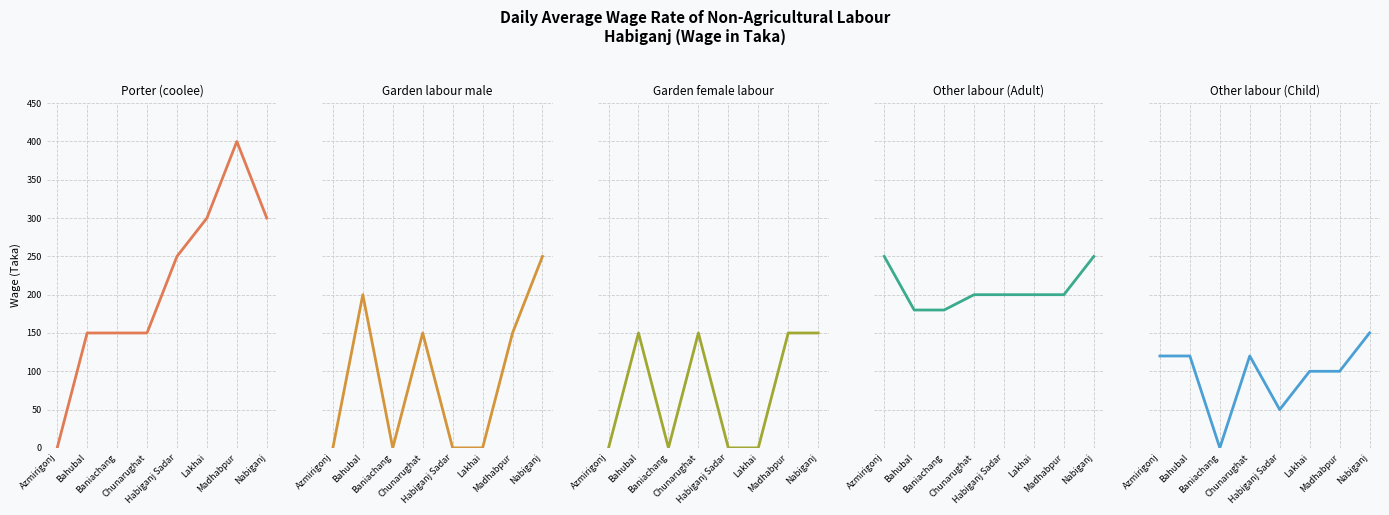

How many lines are shown in the chart?

5